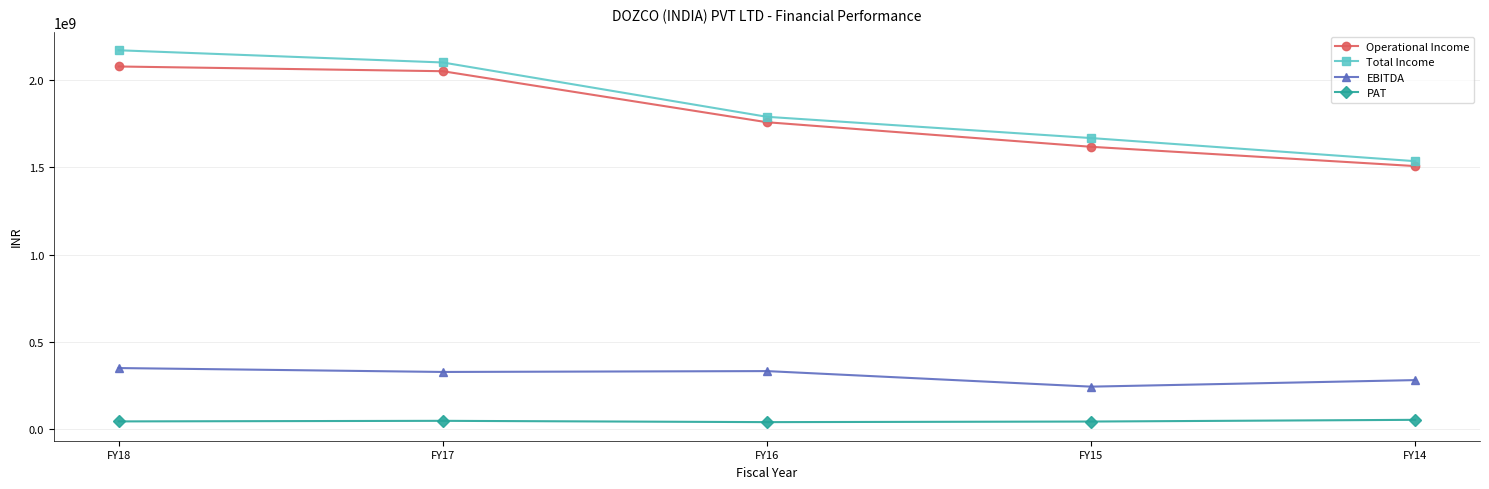

Is this an area chart (filled region under the line)?

No